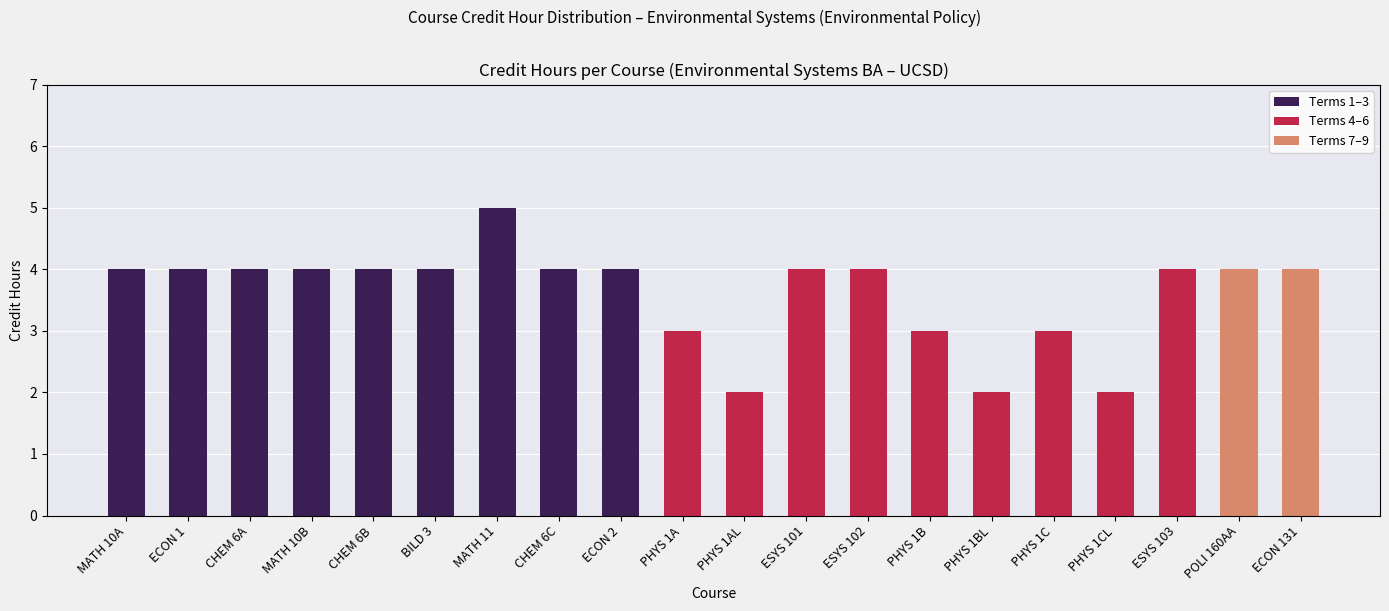

What is the average value?

4